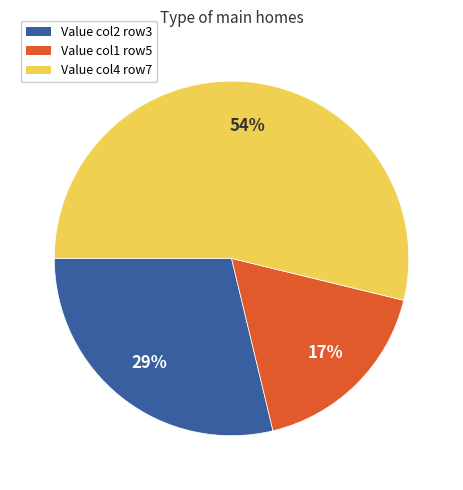

Is there a majority slice in this chart?

Yes